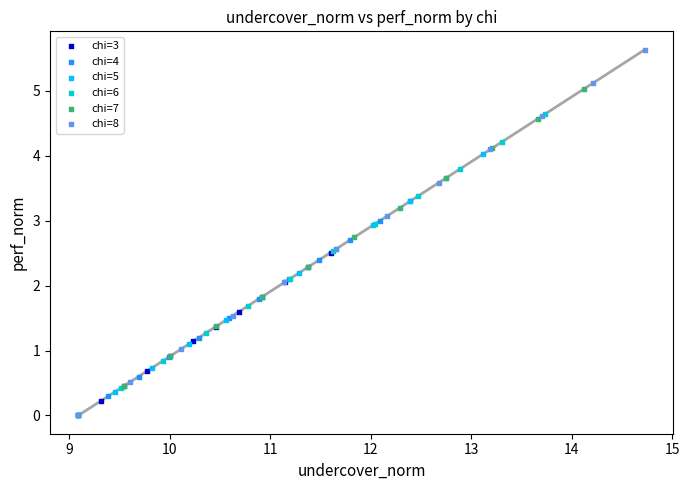

Which series contains the highest Y value?

chi=8